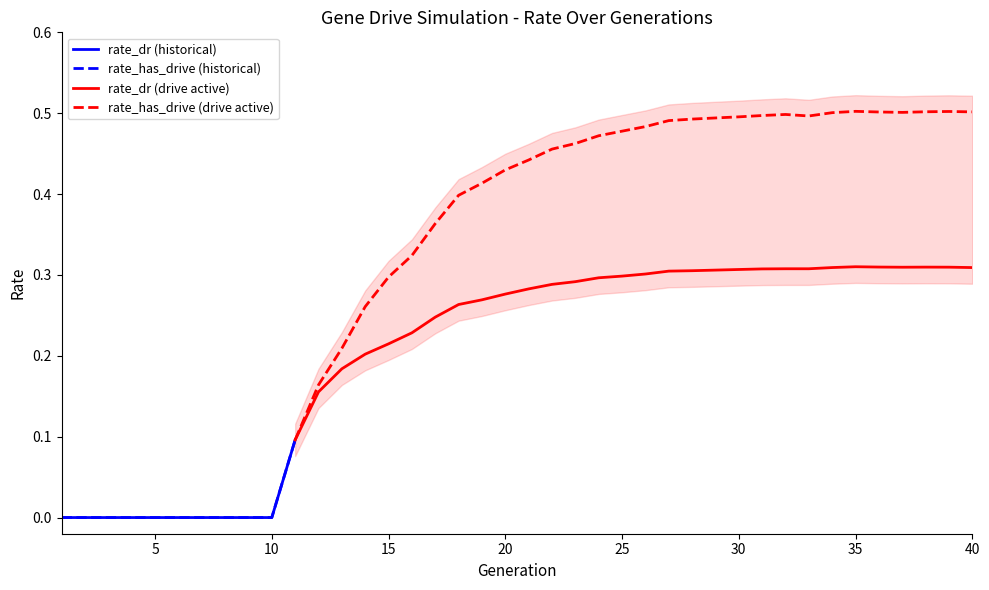

Which has a higher value, 33 or 14?

33